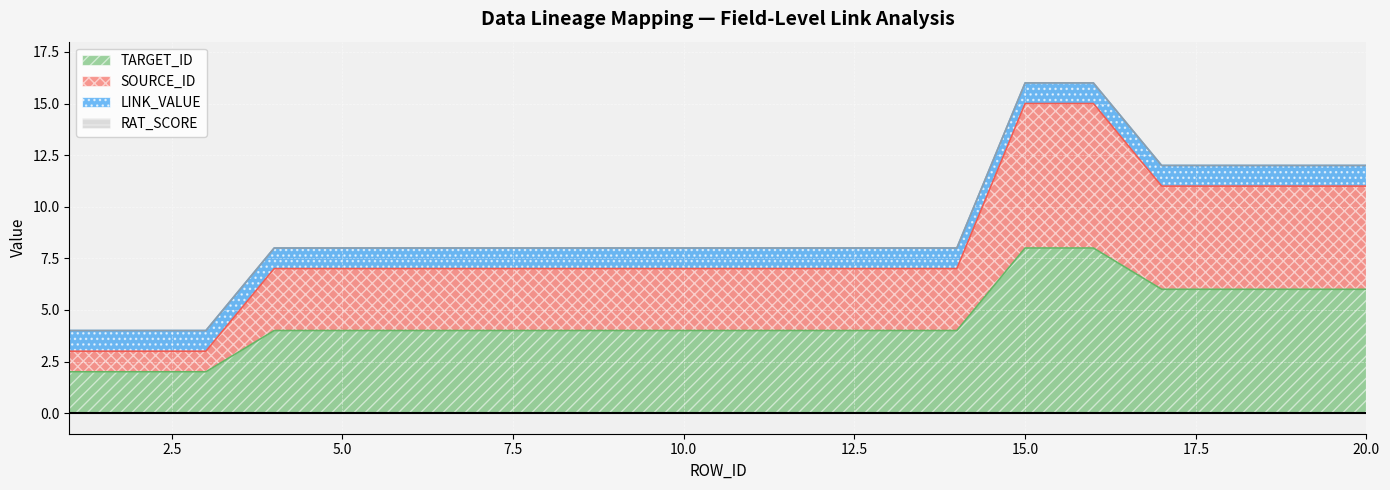

True or false: TARGET_ID has a value of 4 at 10.0.

True